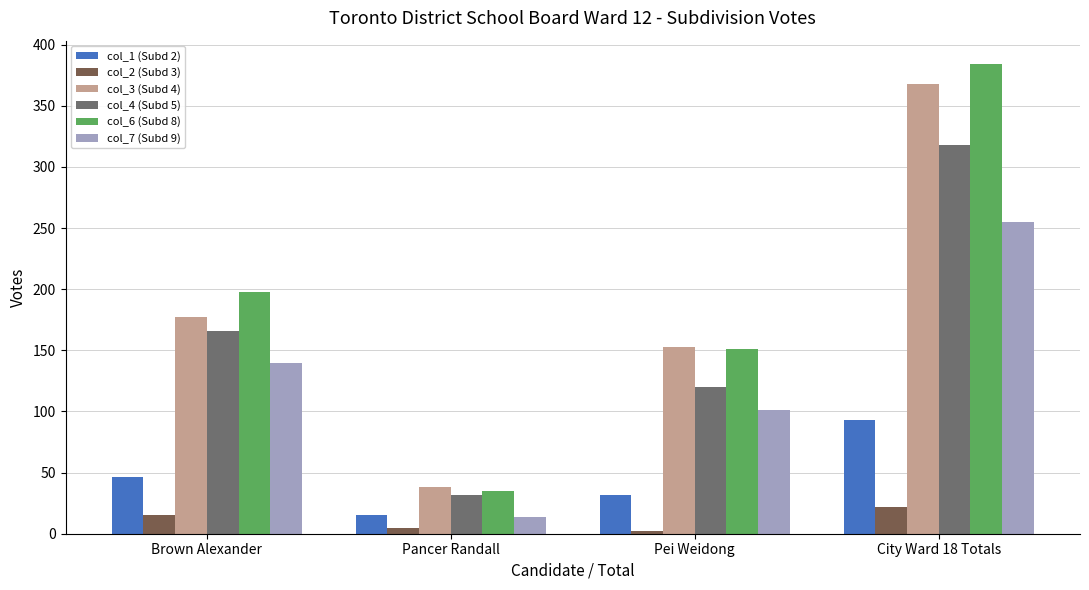

Does the chart contain stacked bars?

No